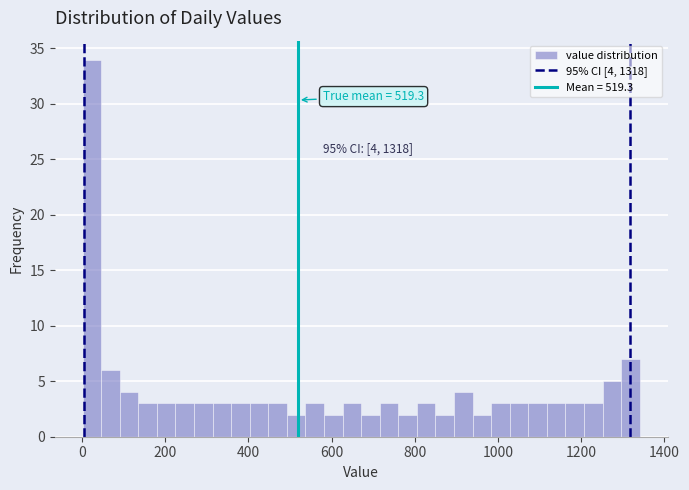

Read against the x-axis, roughly where is the centre of the tallest bar?

20